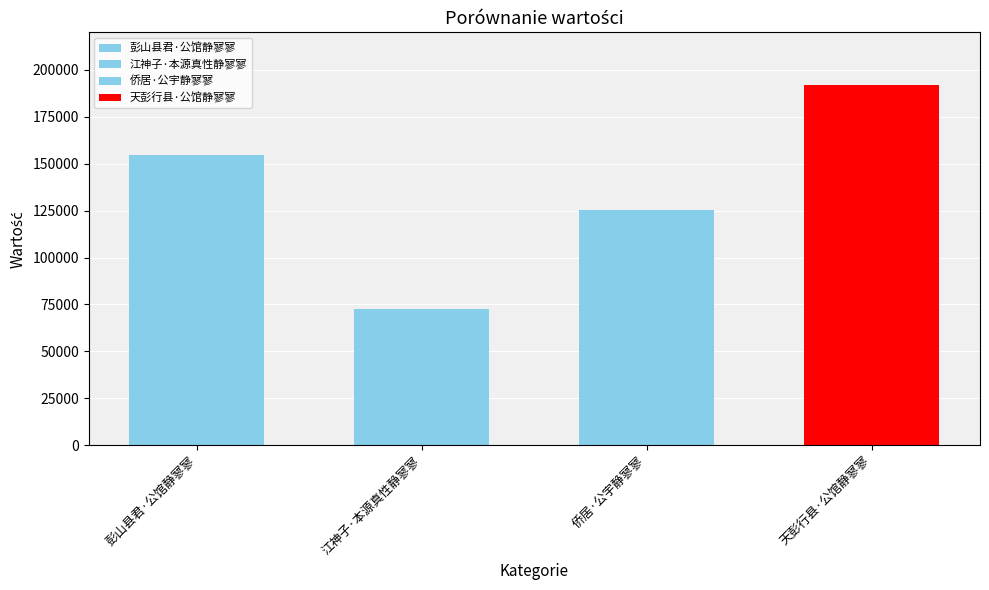

At which label does the data first exceed 154664?

天彭行县·公馆静寥寥